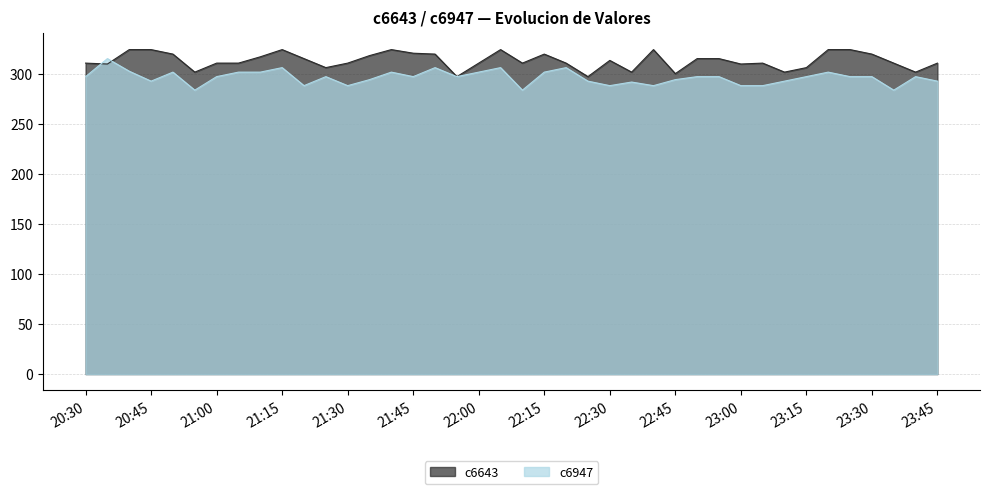

Reading left to right, list all the values displayed in this chart.

c6643: 310.5	309.6	324.0	324.0	319.5	301.5	310.5	310.5	316.8	324.0	315.0	306.0	310.5	318.0	324.0	320.4	319.5	297.0	310.5	324.0	310.5	319.5	310.5	297.0	313.2	301.5	324.0	300.0	315.0	315.0	309.6	310.5	301.5	306.0	324.0	324.0	319.5	310.5	301.5	310.5
c6947: 297.0	315.0	302.4	292.5	301.5	283.5	297.0	301.5	301.5	306.0	288.0	297.0	288.0	294.0	301.5	297.0	306.0	297.0	301.5	306.0	283.5	301.5	306.0	292.5	288.0	291.6	288.0	294.0	297.0	297.0	288.0	288.0	292.5	297.0	301.5	297.0	297.0	283.5	297.0	292.5